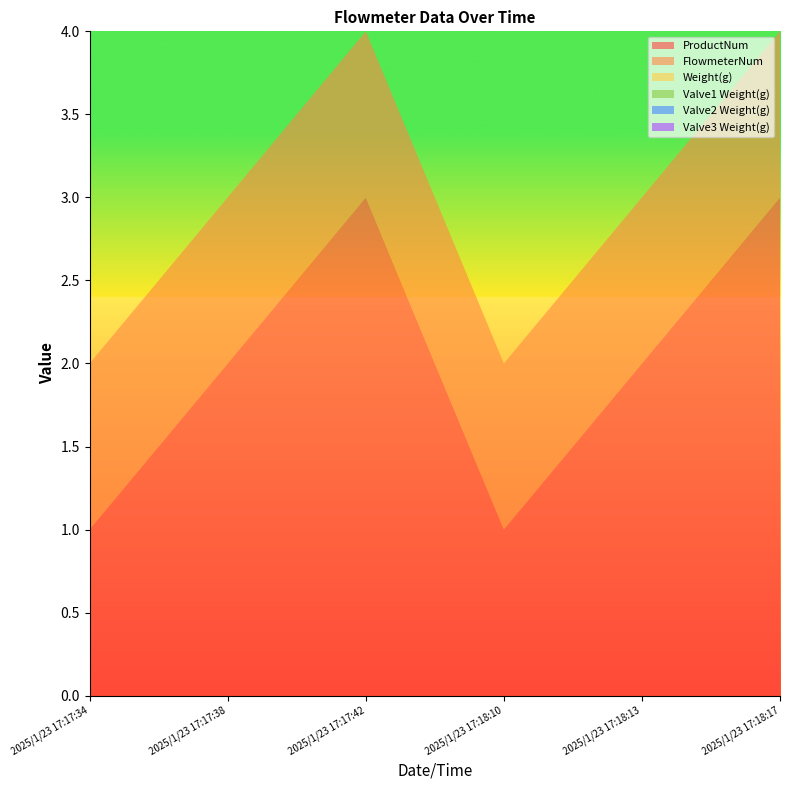

Reading left to right, extract all data points from this chart.

ProductNum: 1	2	3	1	2	3
FlowmeterNum: 1	1	1	1	1	1
Weight(g): 0	0	0	0	0	0
Valve1 Weight(g): 0	0	0	0	0	0
Valve2 Weight(g): 0	0	0	0	0	0
Valve3 Weight(g): 0	0	0	0	0	0